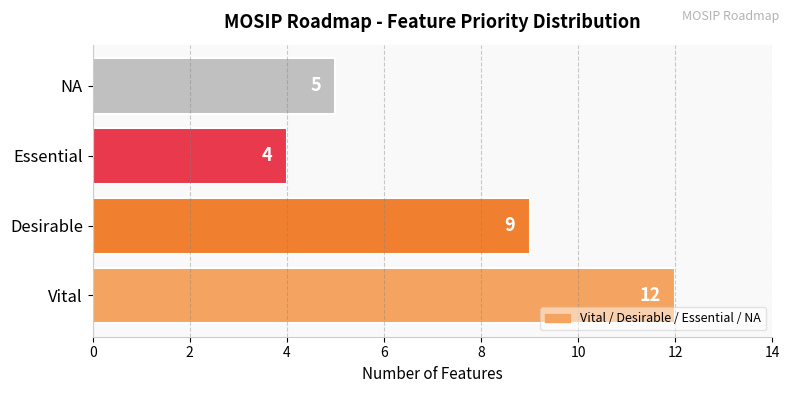

Reading bottom to top, list all the values displayed in this chart.

12	9	4	5